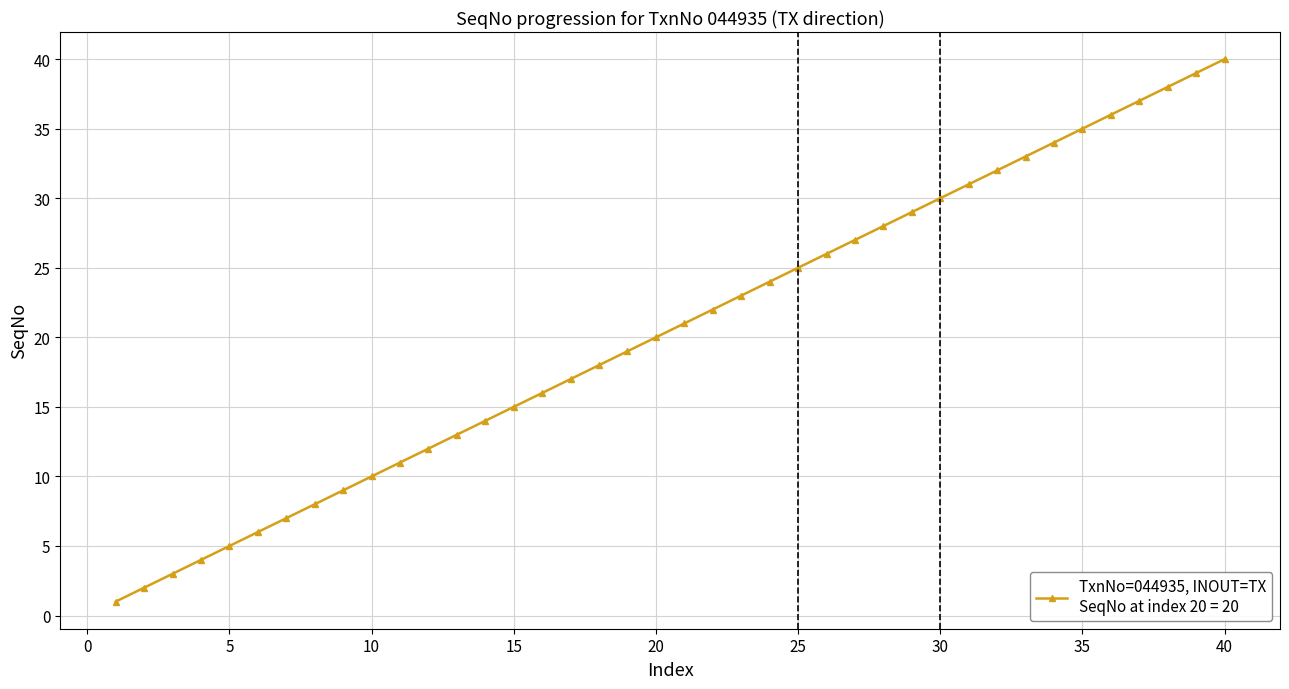

Reading right to left, extract all data points from this chart.

40	39	38	37	36	35	34	33	32	31	30	29	28	27	26	25	24	23	22	21	20	19	18	17	16	15	14	13	12	11	10	9	8	7	6	5	4	3	2	1